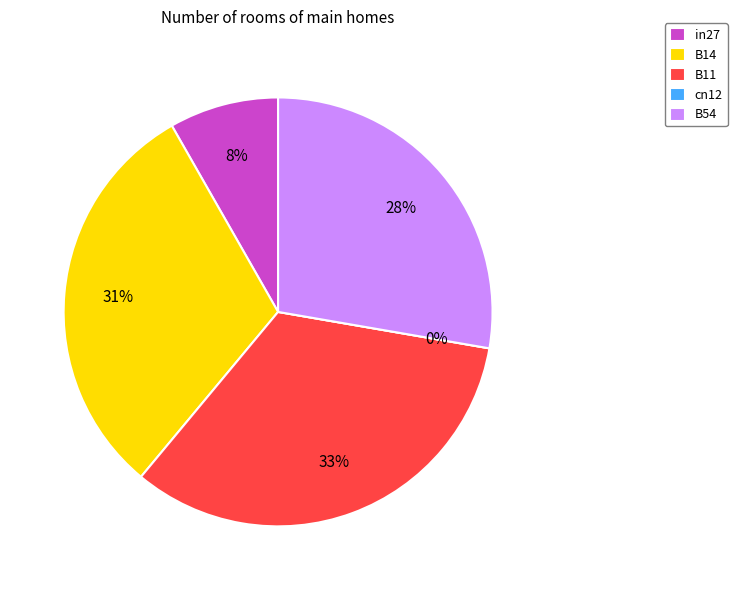

Does any single category account for the majority?

No